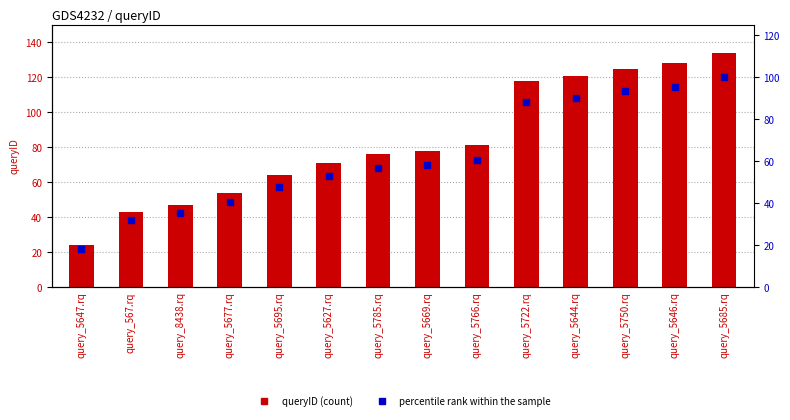

At which category is the sum across all series the highest?

query_5685.rq